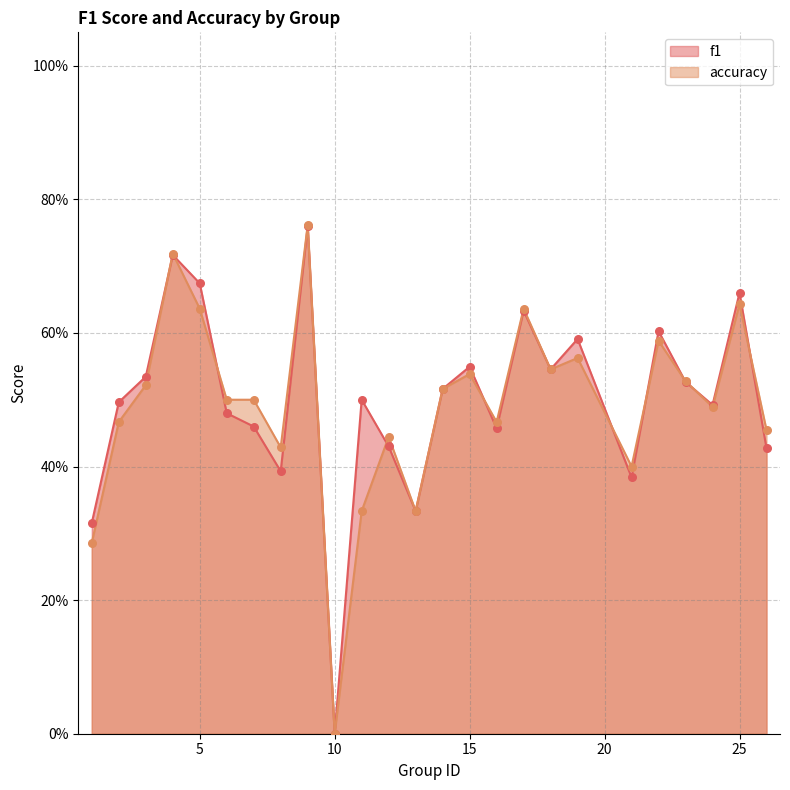

Is the value of accuracy at 6 greater than the value of f1 at 1?

Yes